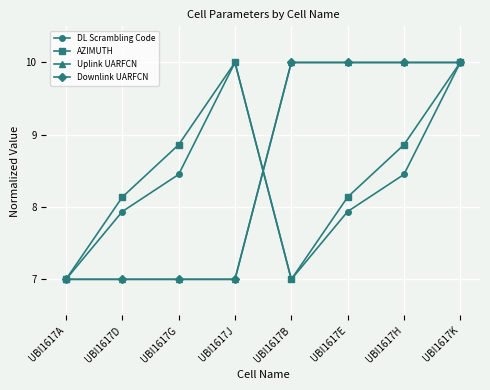

At how many categories does at least one series exceed 9?

5